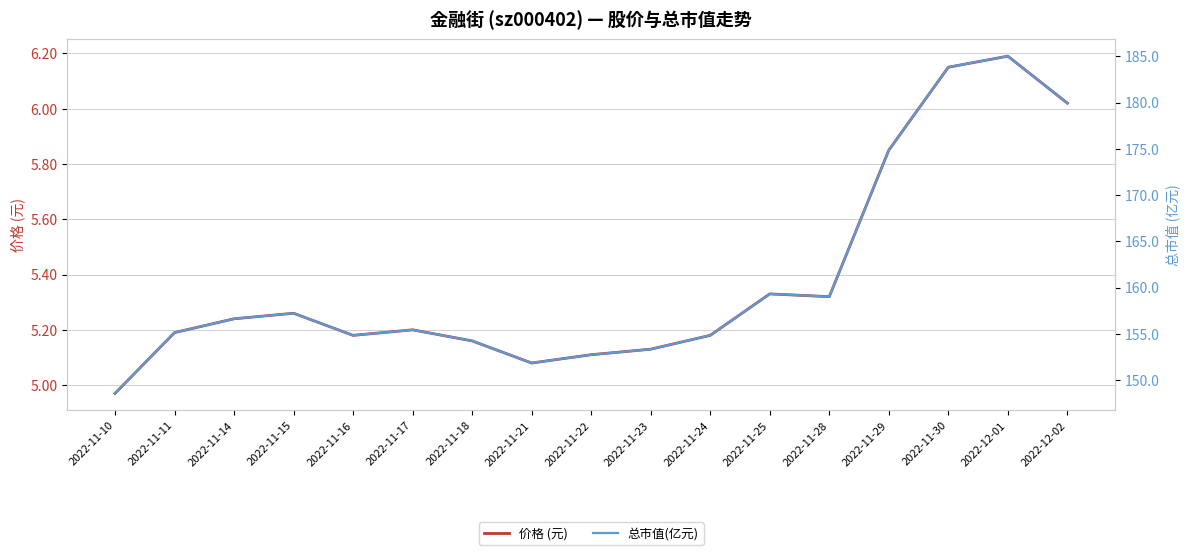

Which series has the largest range (max minus min)?

总市值(亿元)